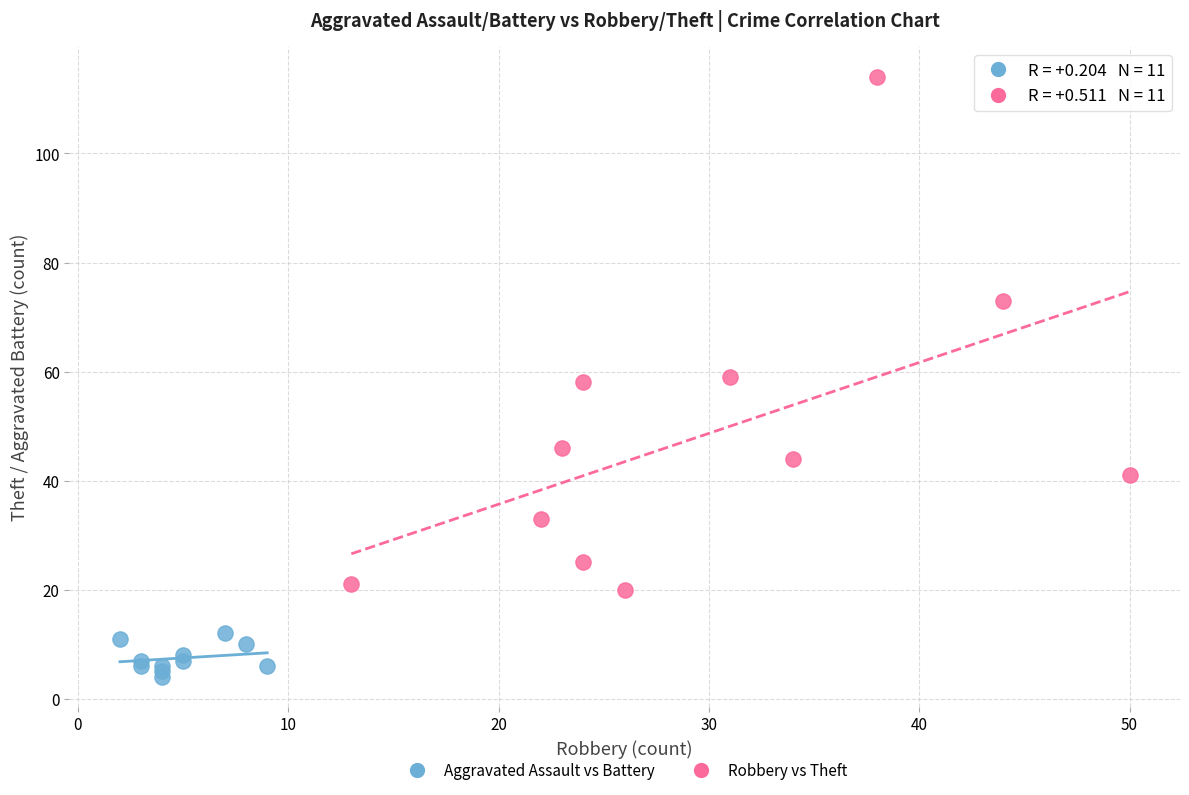

Which series contains the highest Y value?

Robbery vs Theft